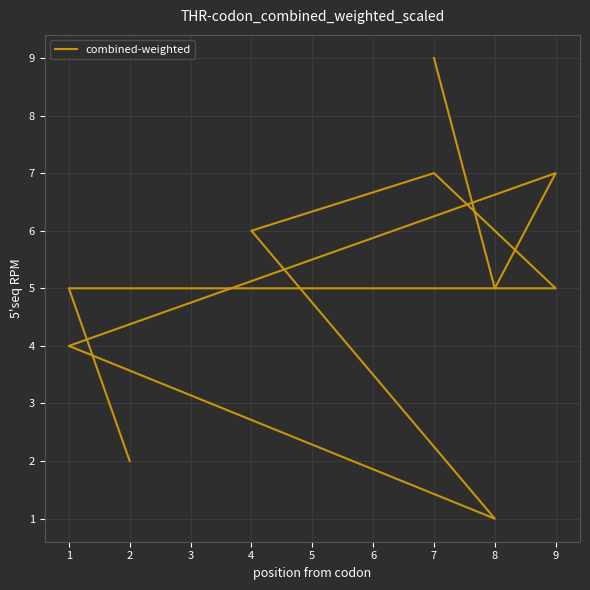

How many distinct data groups are displayed?

1